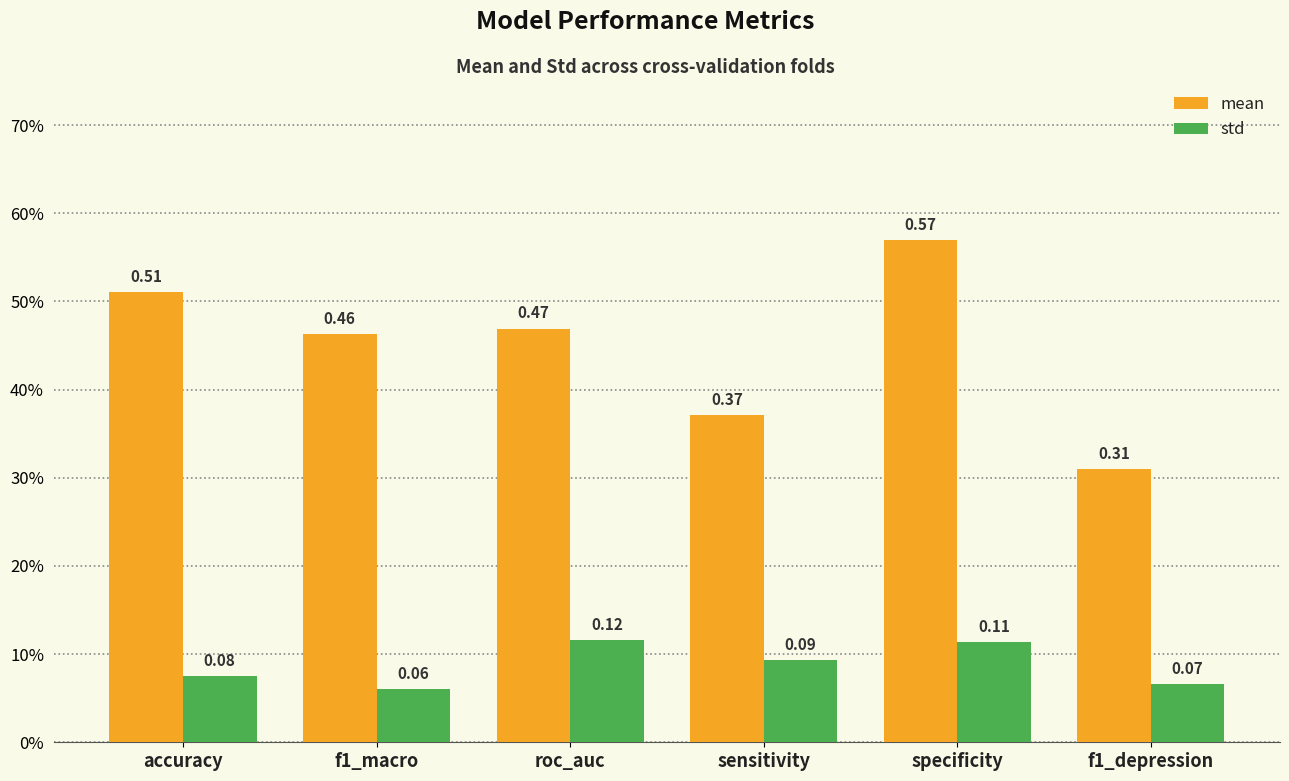

Are the bars horizontal?

No